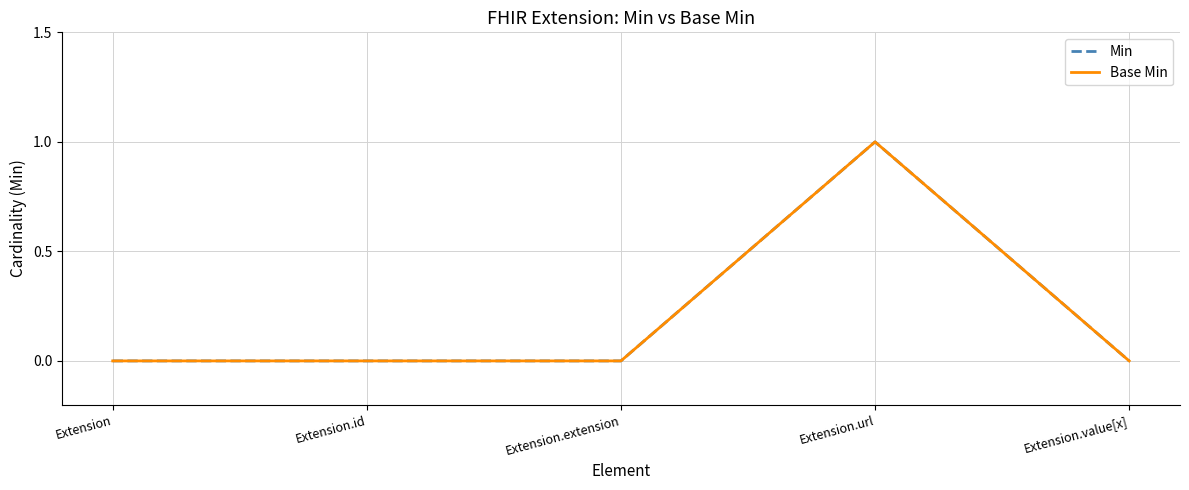

Rank the categories by Base Min value from highest to lowest.

Extension.url, Extension, Extension.id, Extension.extension, Extension.value[x]